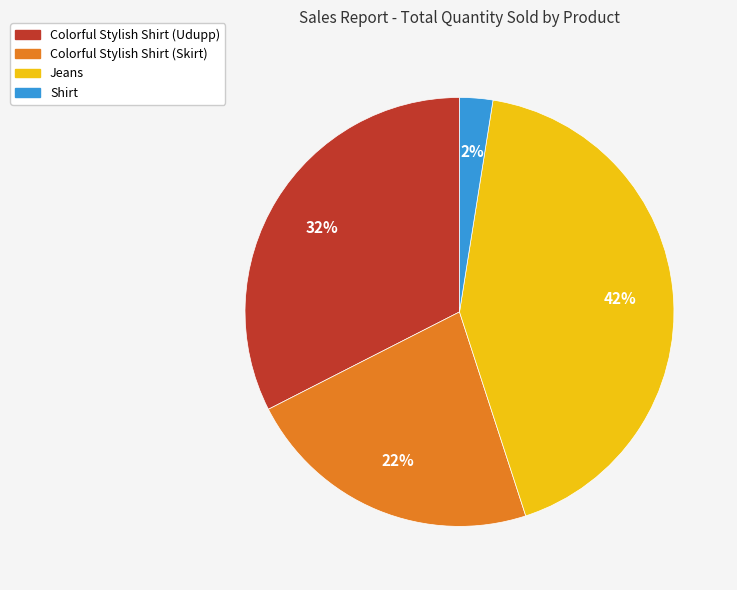

What is the ratio of the value at Colorful Stylish Shirt (Skirt) to the value at Colorful Stylish Shirt (Udupp)?

0.7